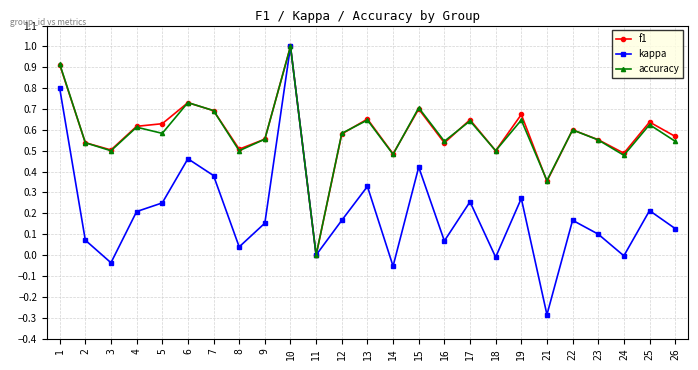

At which category is the sum across all series the highest?

10